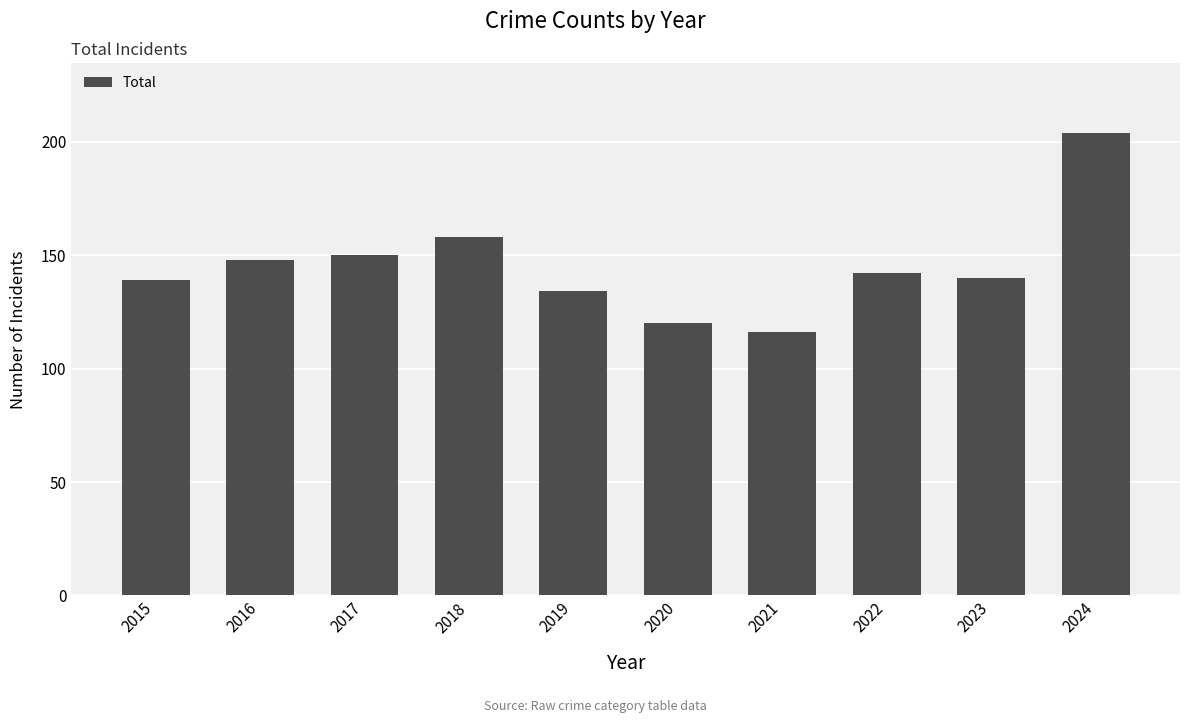

Approximately how many times larger is the value at 2017 compared to 2016?

1.0